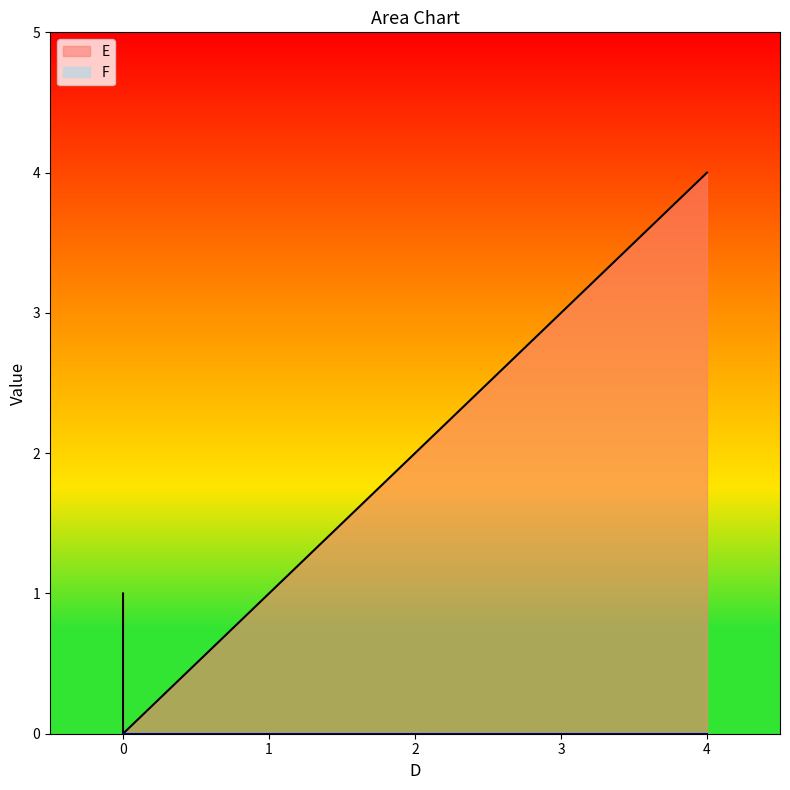

How many values are between 1 and 3?

4